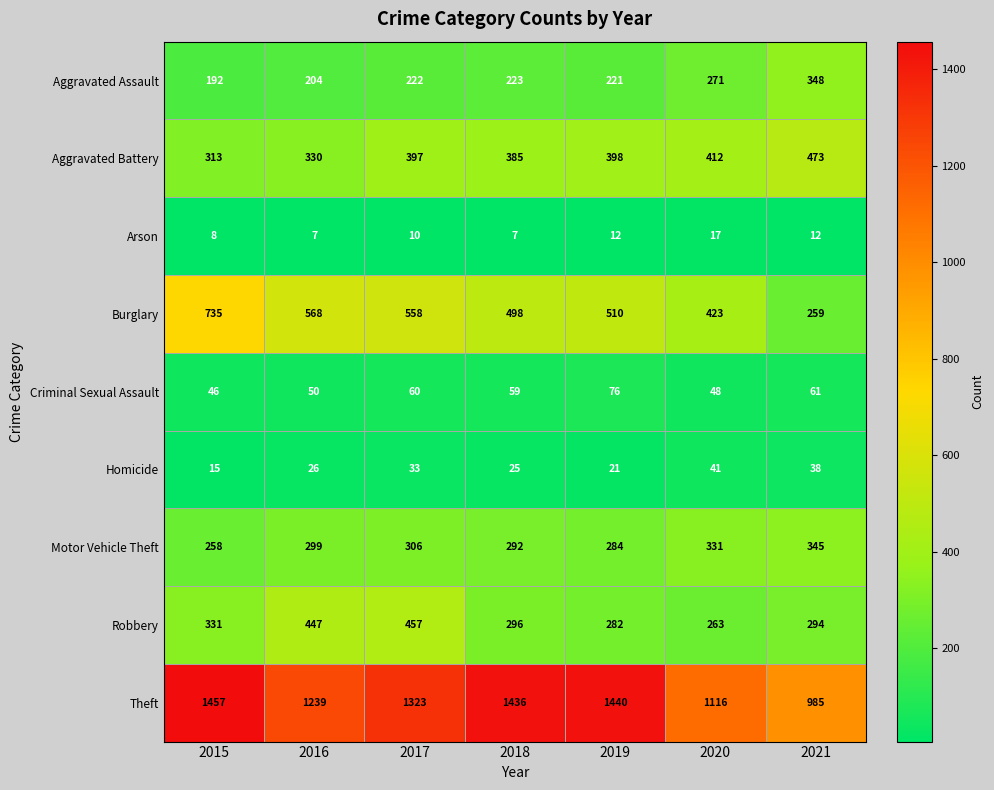

What is the spread (max minus min) of values at 2018?

1429